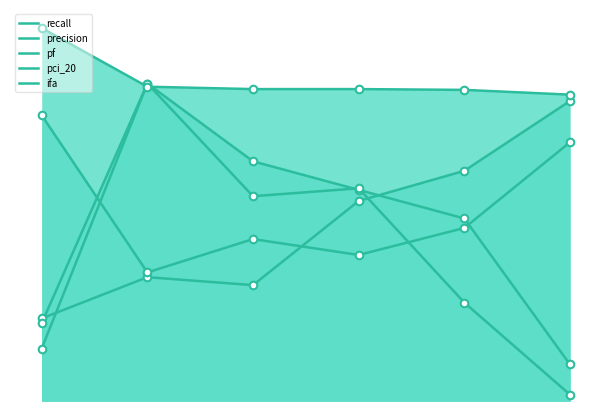

At how many categories does at least one series exceed 0?

6